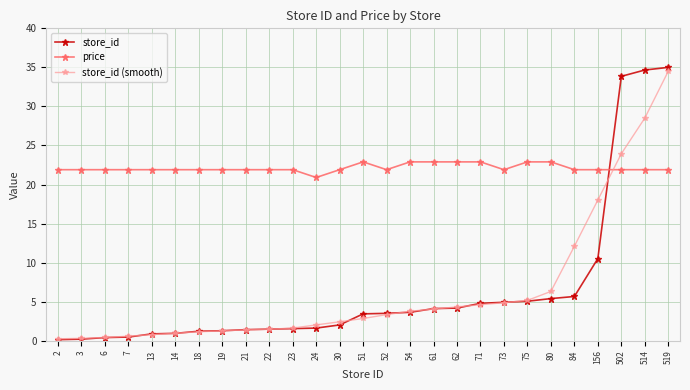

True or false: price has more than 0 points higher than both neighbors.

True